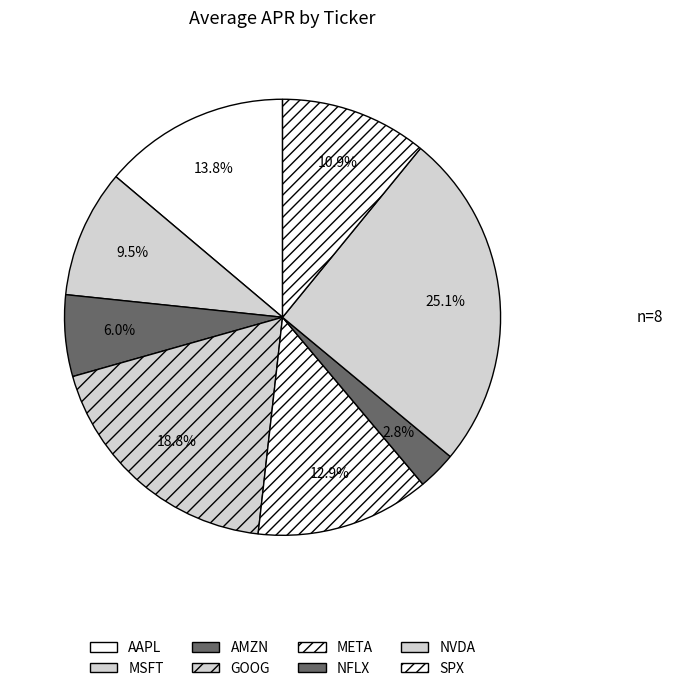

To the nearest percent, what is the difference between the largest and smallest slice percentages?

22%